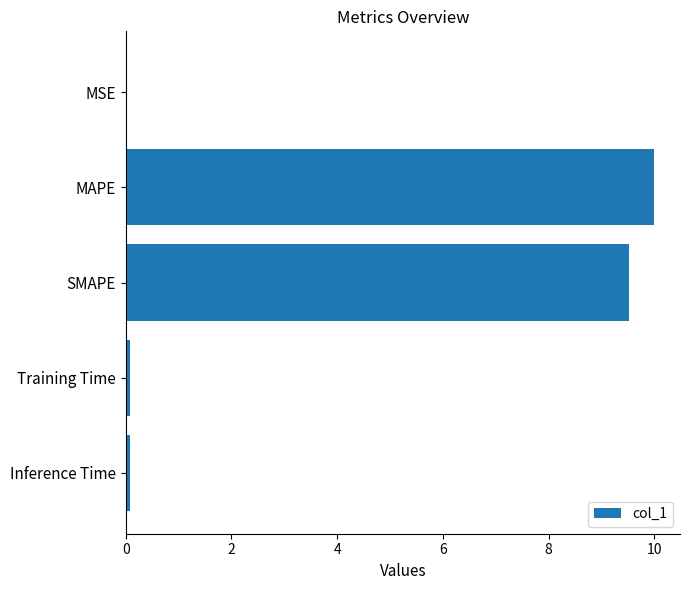

What is the sum of the values at MAPE and SMAPE?

19.5